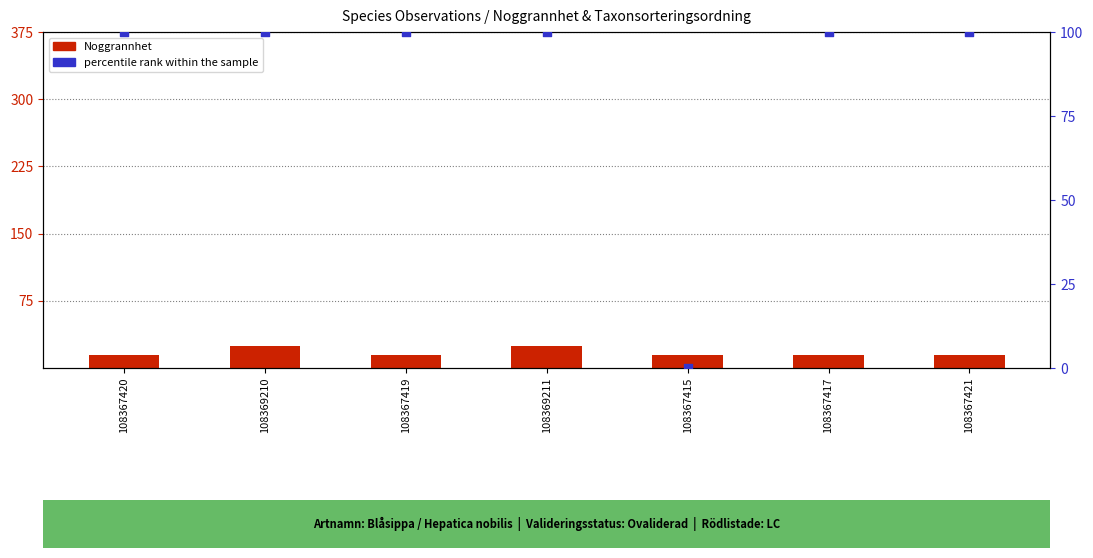

What are all the series names shown in the legend?

Noggrannhet, percentile rank within the sample